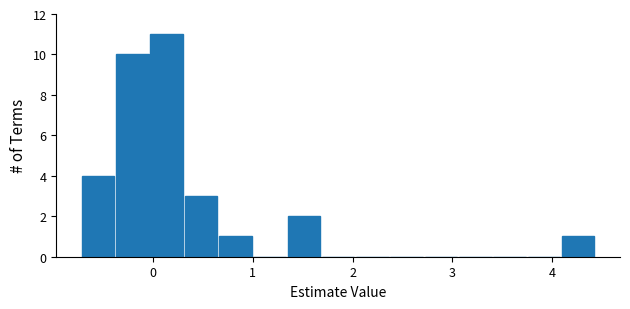

Read against the x-axis, roughly where is the centre of the tallest bar?

0.1